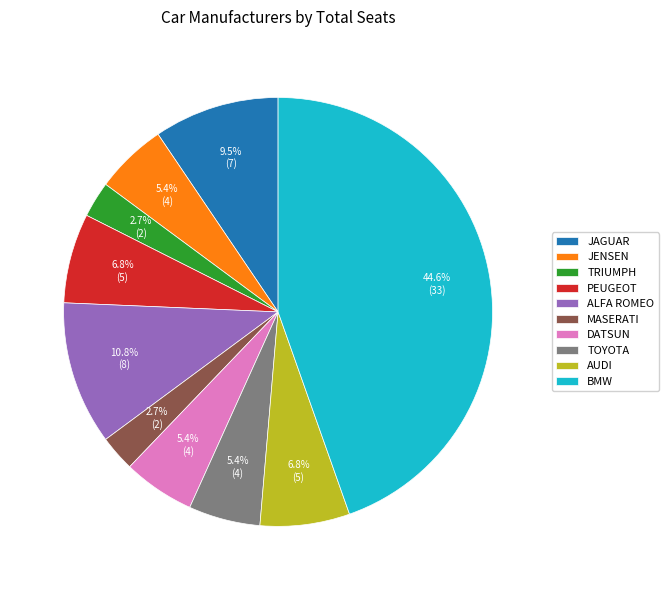

Is it true that ALFA ROMEO is 1% of the pie?

False